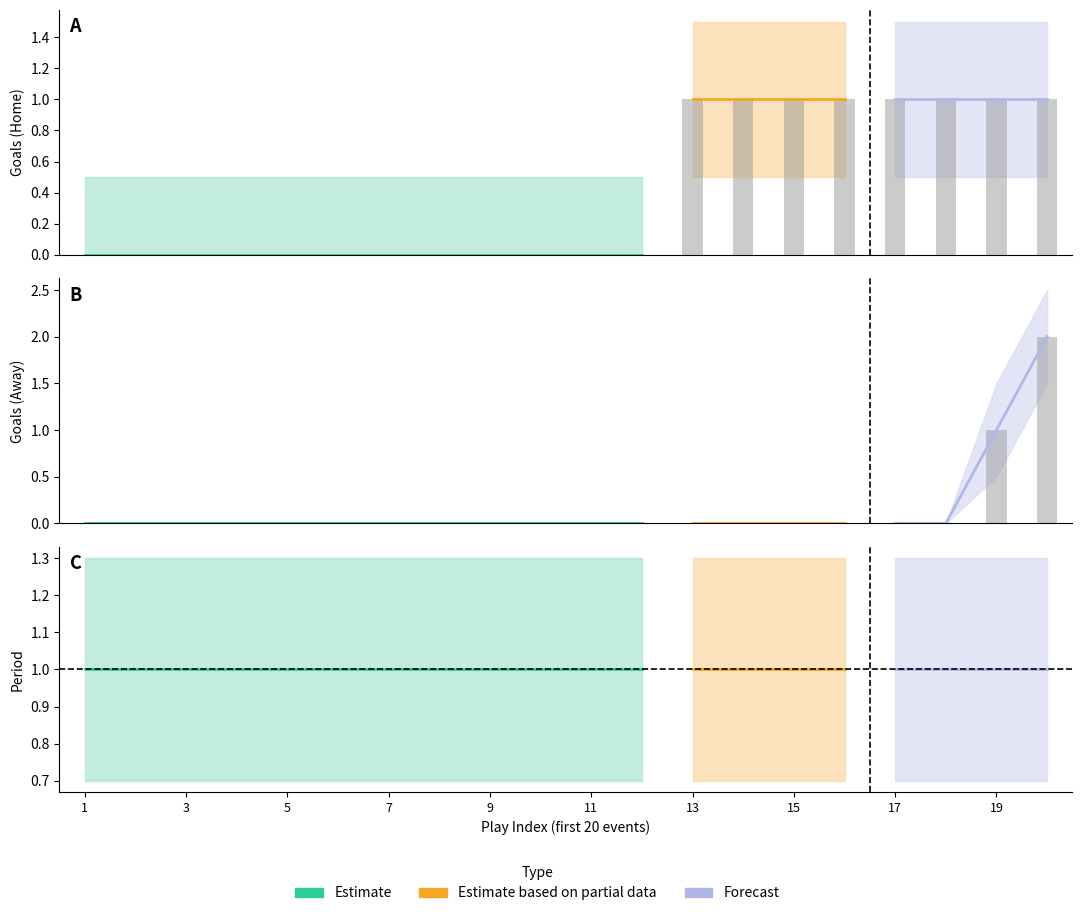

What is the difference between the second highest and second lowest values in the goals_away series?

1